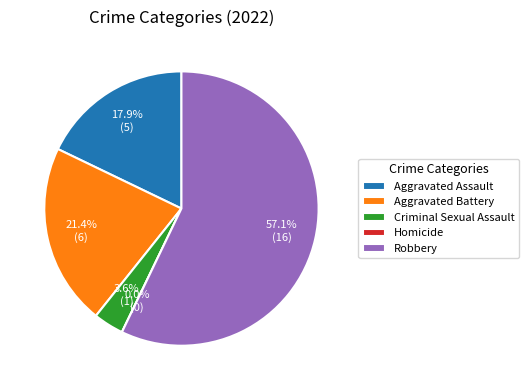

Count the number of slices in the pie.

5